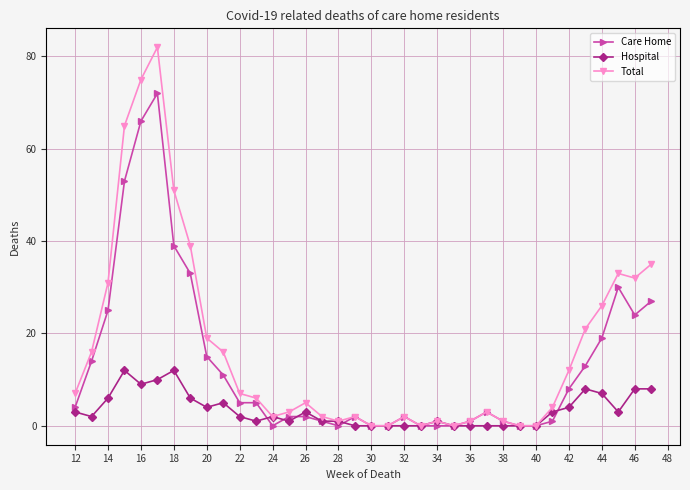

Count the number of categories in the chart.

36